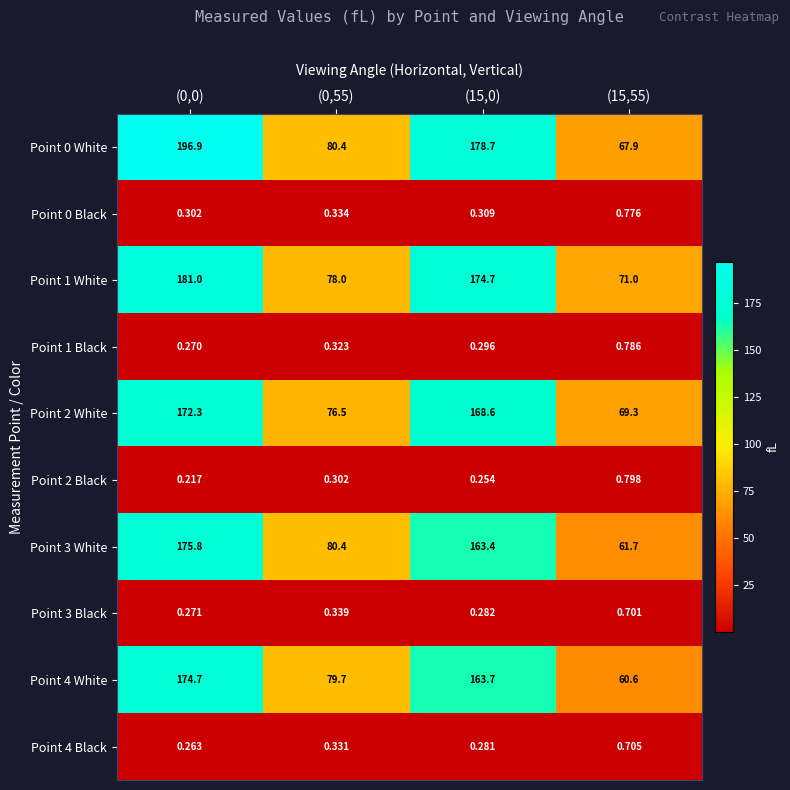

Is the value of Point 0 Black at (15,55) greater than the value of Point 1 Black at (0,55)?

Yes